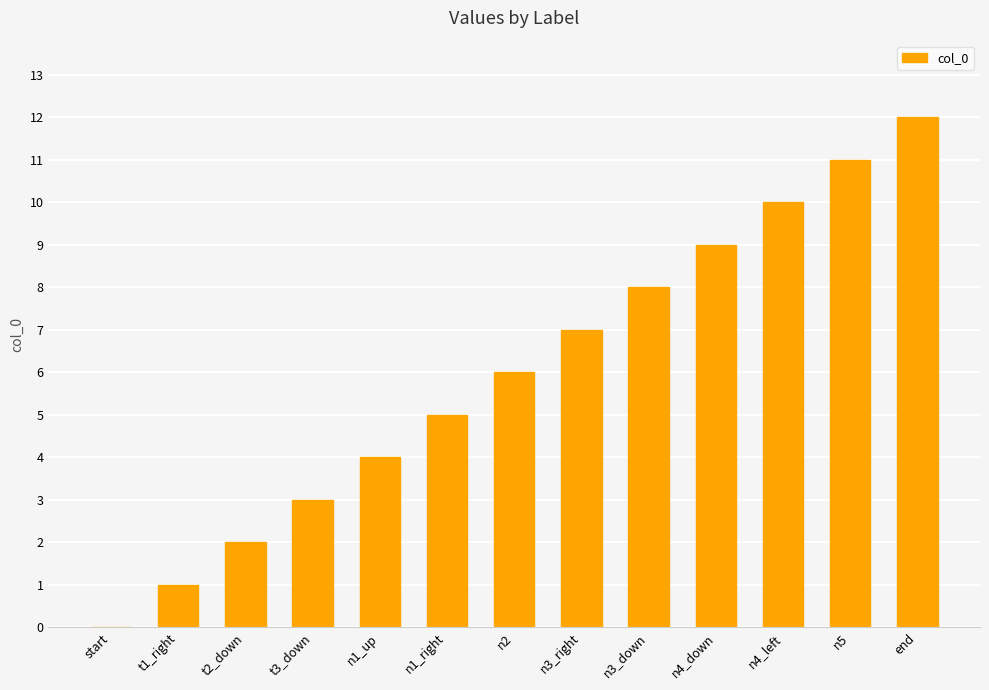

At which category does the chart reach its peak across all series?

end